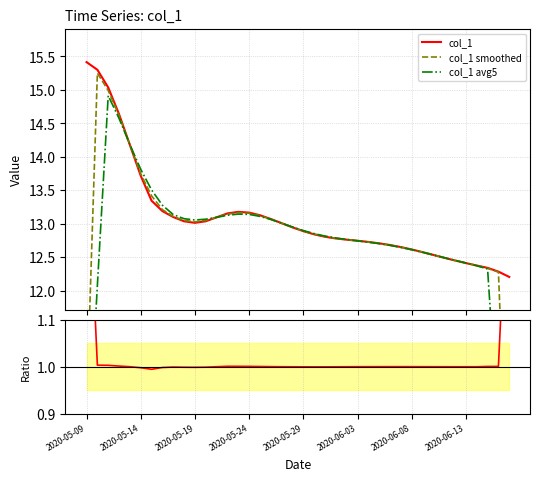

True or false: col_1 avg5 has a value of 5.8 at 9.

False